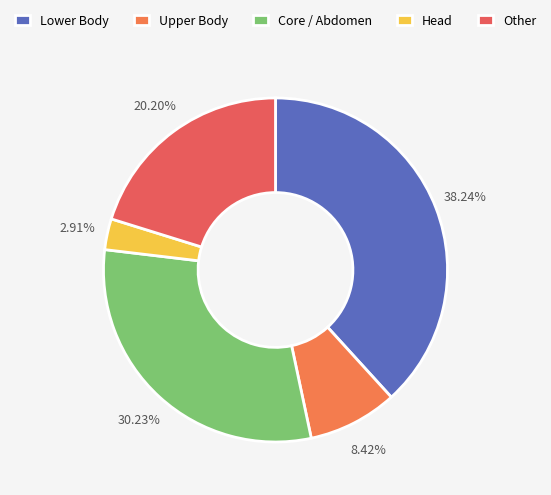

How many slices are in this pie chart?

5